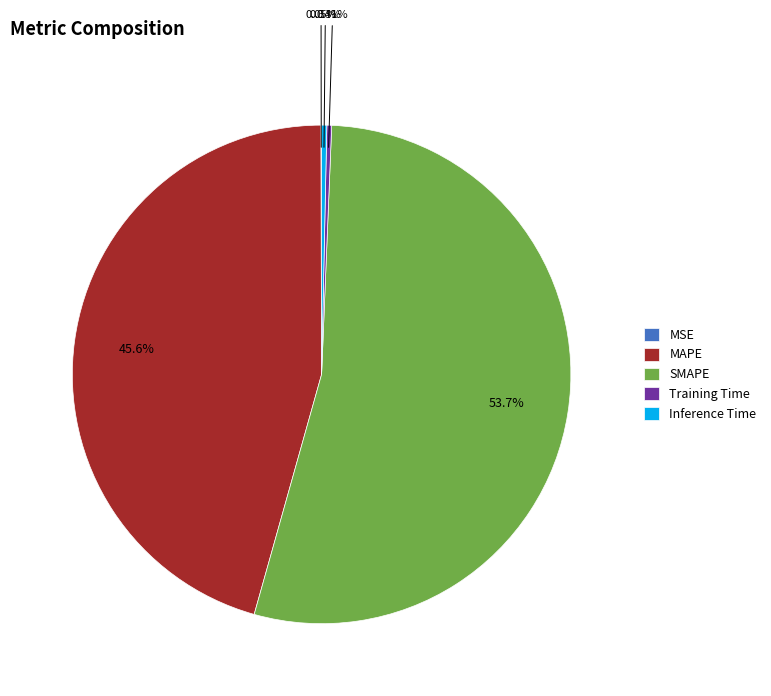

What portion of the pie excludes SMAPE?

46.3%